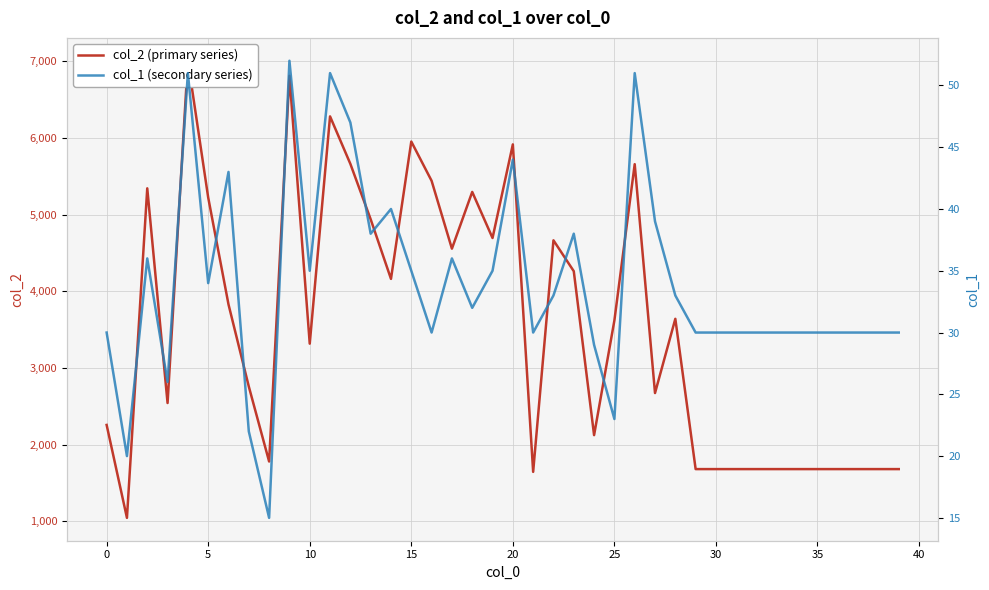

True or false: col_1 (secondary series) and col_2 (primary series) intersect in this chart.

False